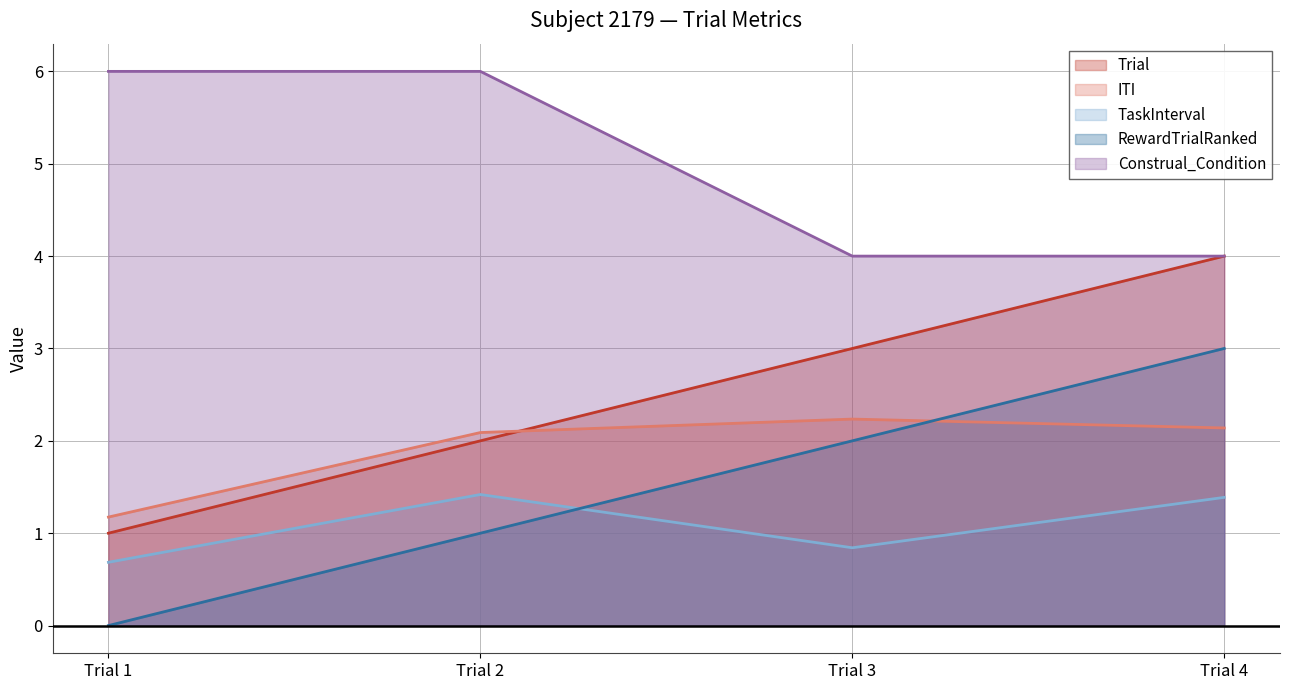

Rank the series at Trial 3 from lowest to highest value.

TaskInterval, RewardTrialRanked, ITI, Trial, Construal_Condition